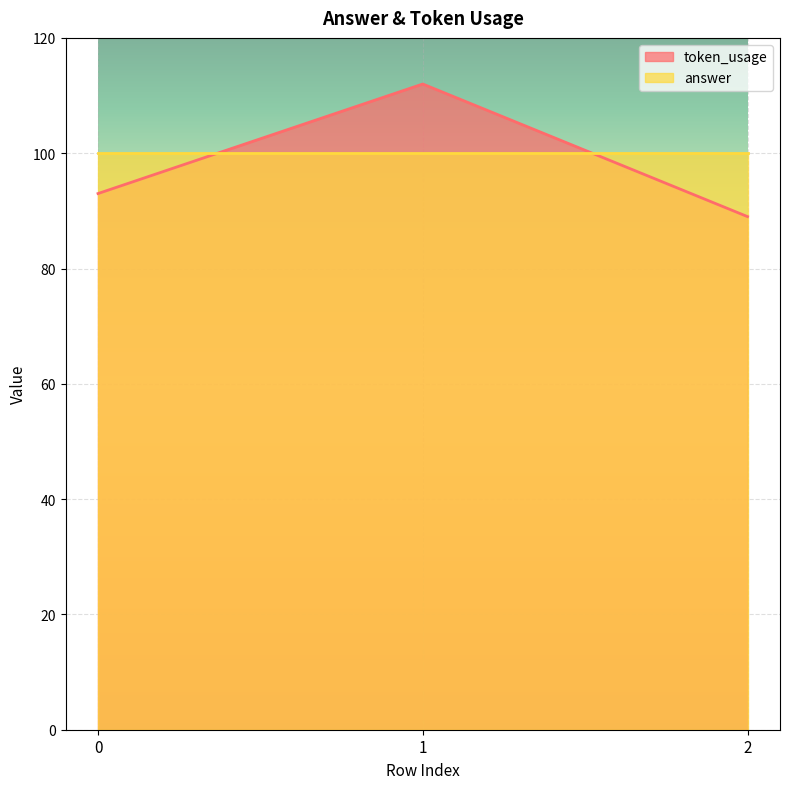

How many distinct data groups are displayed?

2